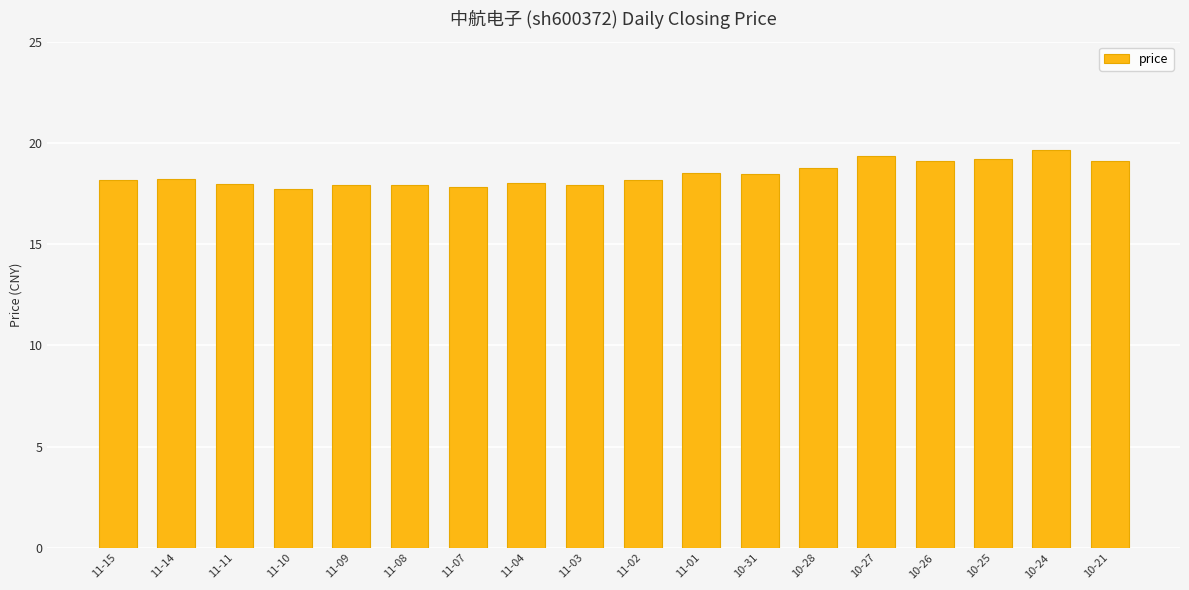

Which has a higher value, 10-25 or 11-11?

10-25